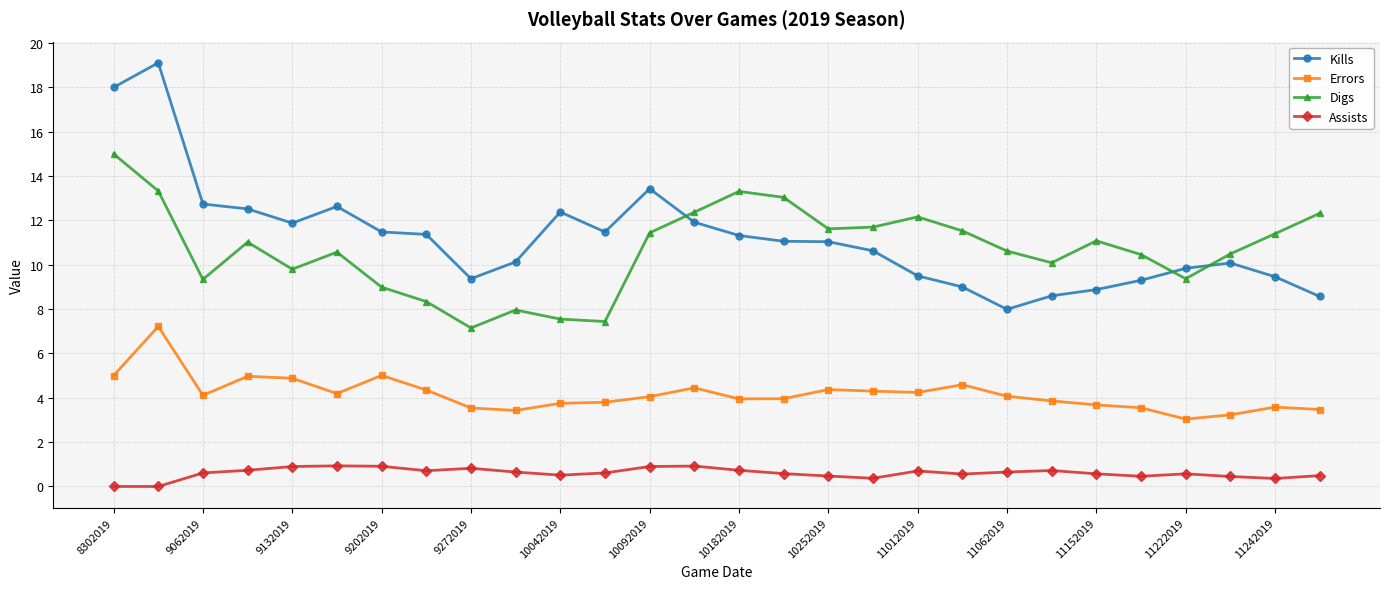

Count the number of data series in this chart.

4